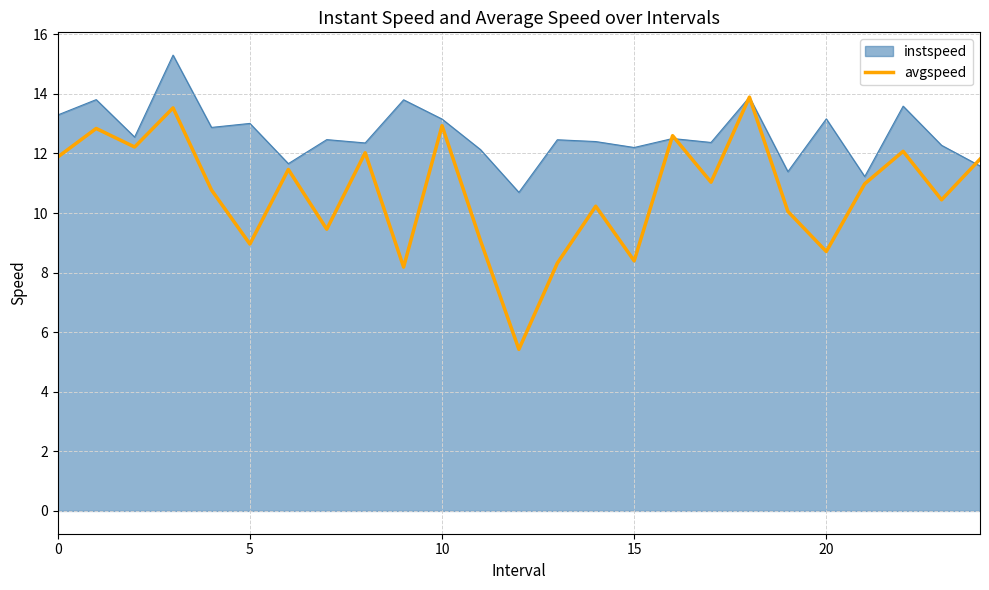

Which series has the largest total across all categories?

instspeed